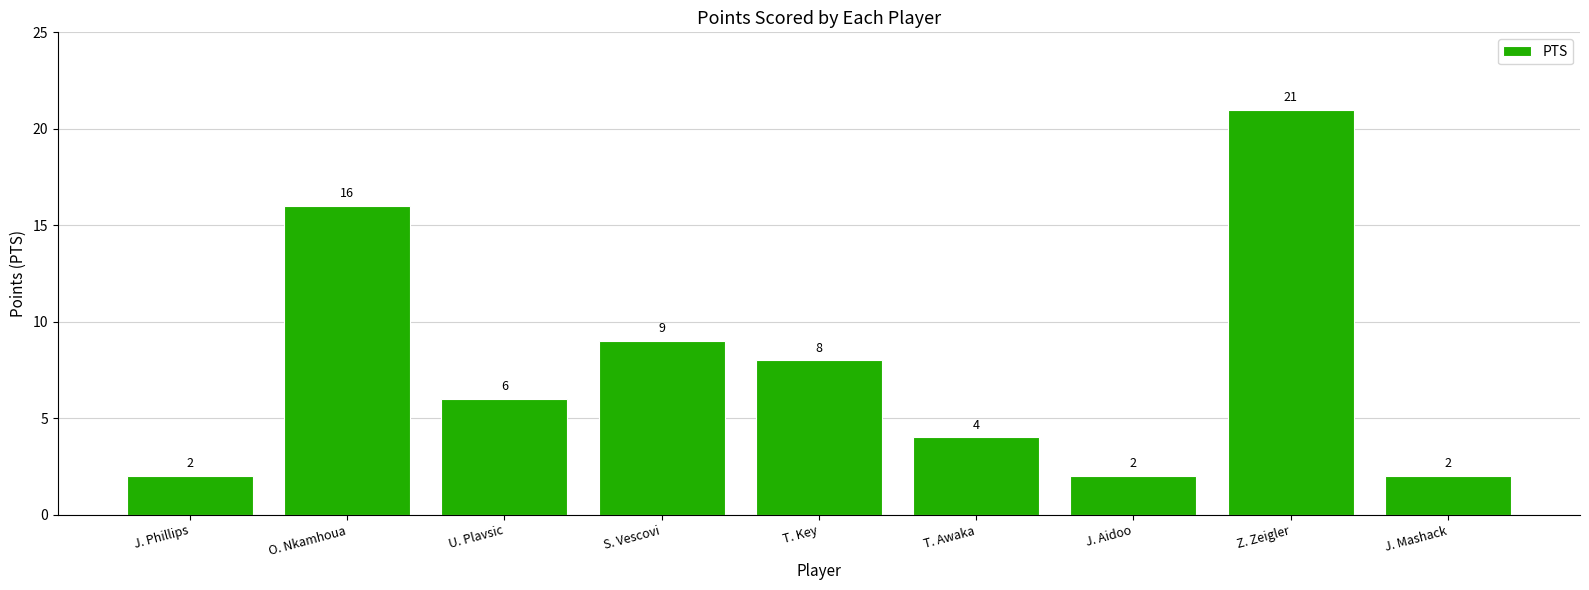

What is the difference between the values at Z. Zeigler and T. Key?

13